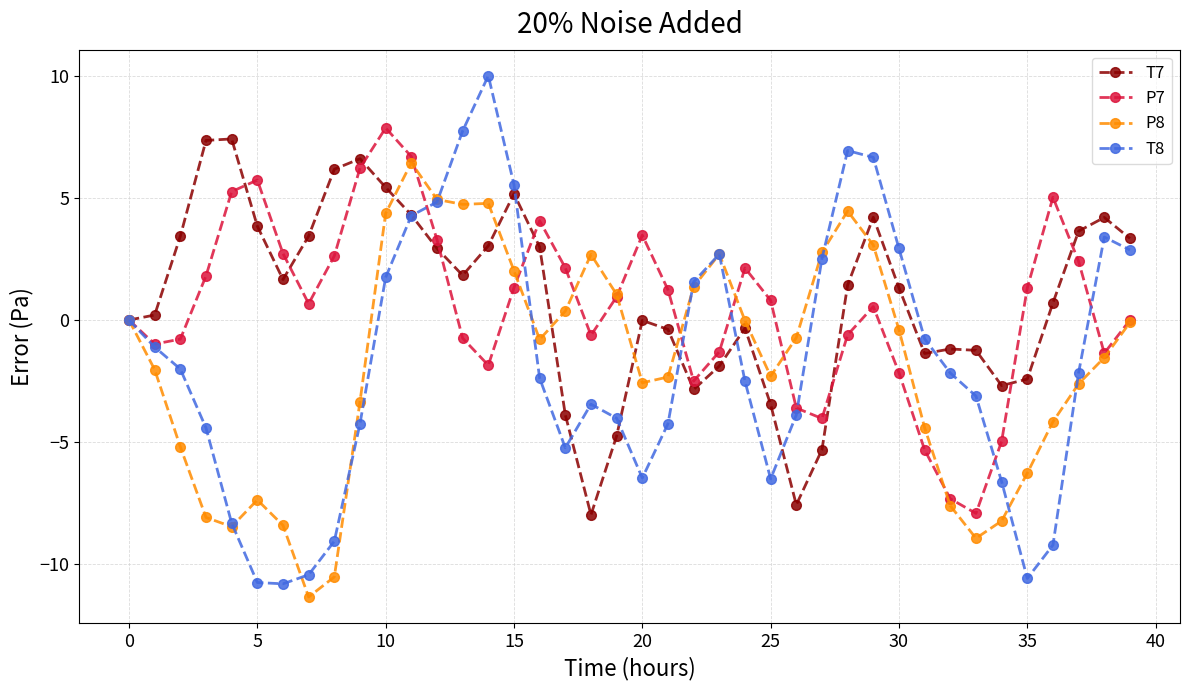

What is the sum of all T8 values?

-70.7